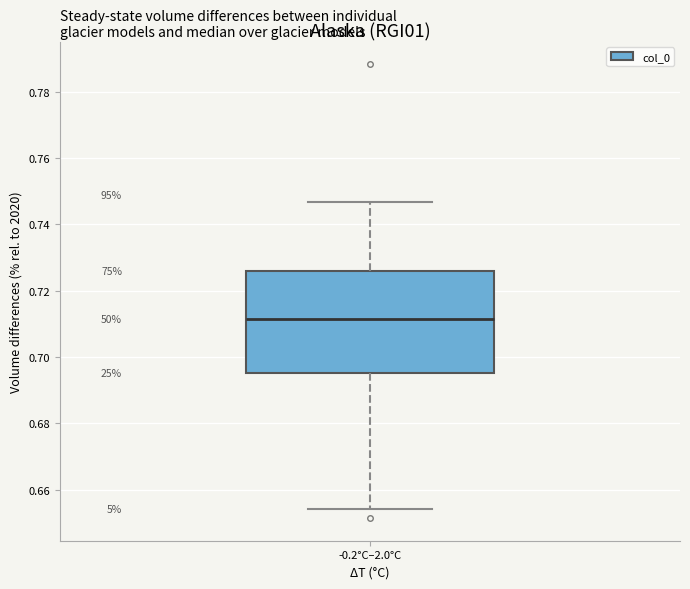

Transcribe this box plot: give where the median line is, the range the box spans, and where the two whiskers end, as read against the y-axis. The values are not printed on the chart, so give them approximately, as read against the axis.

median 0.712, box 0.696 to 0.726, whiskers 0.654 to 0.746